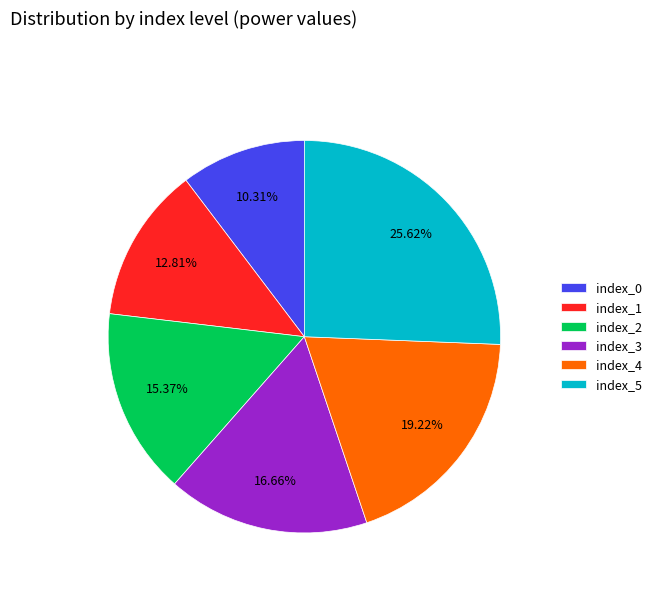

Approximately how many times larger is the value at index_1 compared to index_2?

0.8